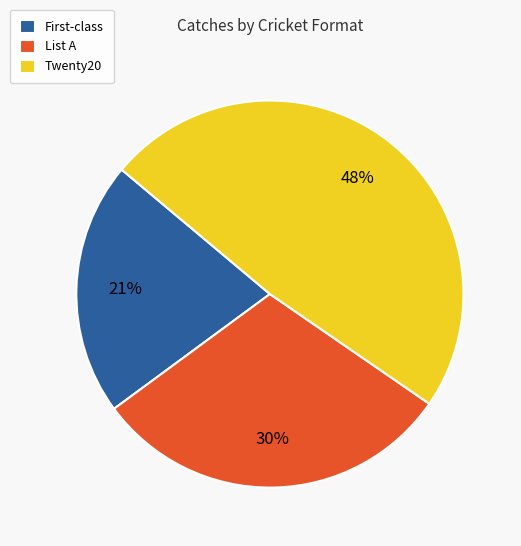

Is it true that Twenty20 is 48% of the pie?

True